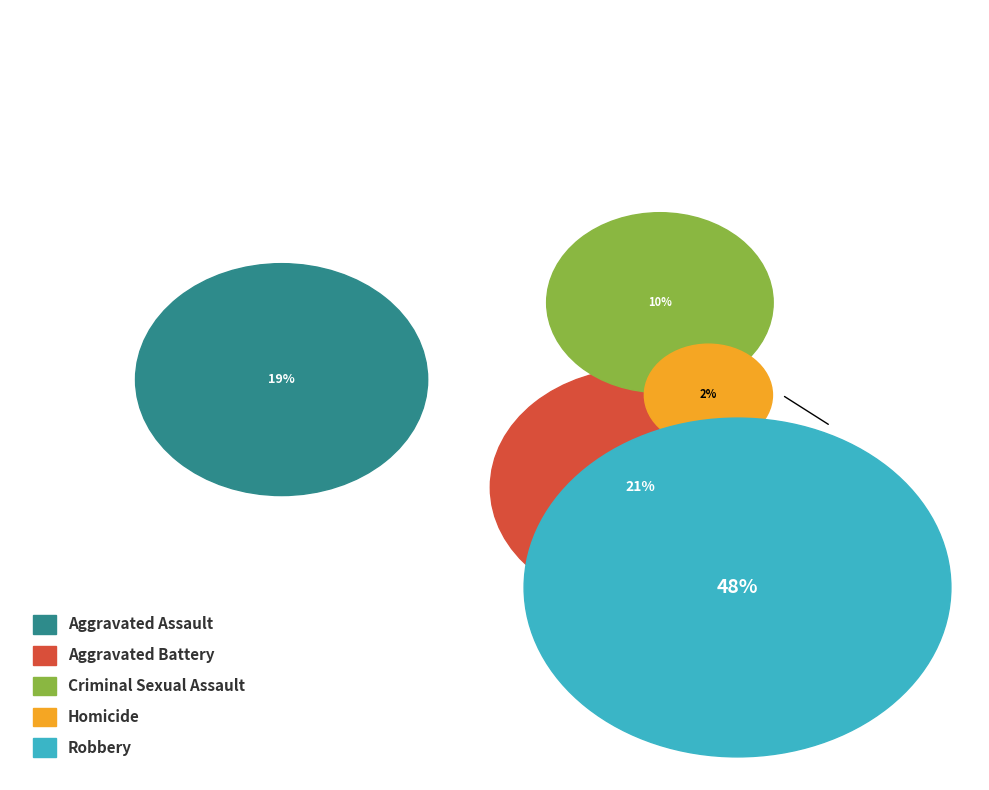

Rank the categories by value from lowest to highest.

Homicide, Criminal Sexual Assault, Aggravated Assault, Aggravated Battery, Robbery